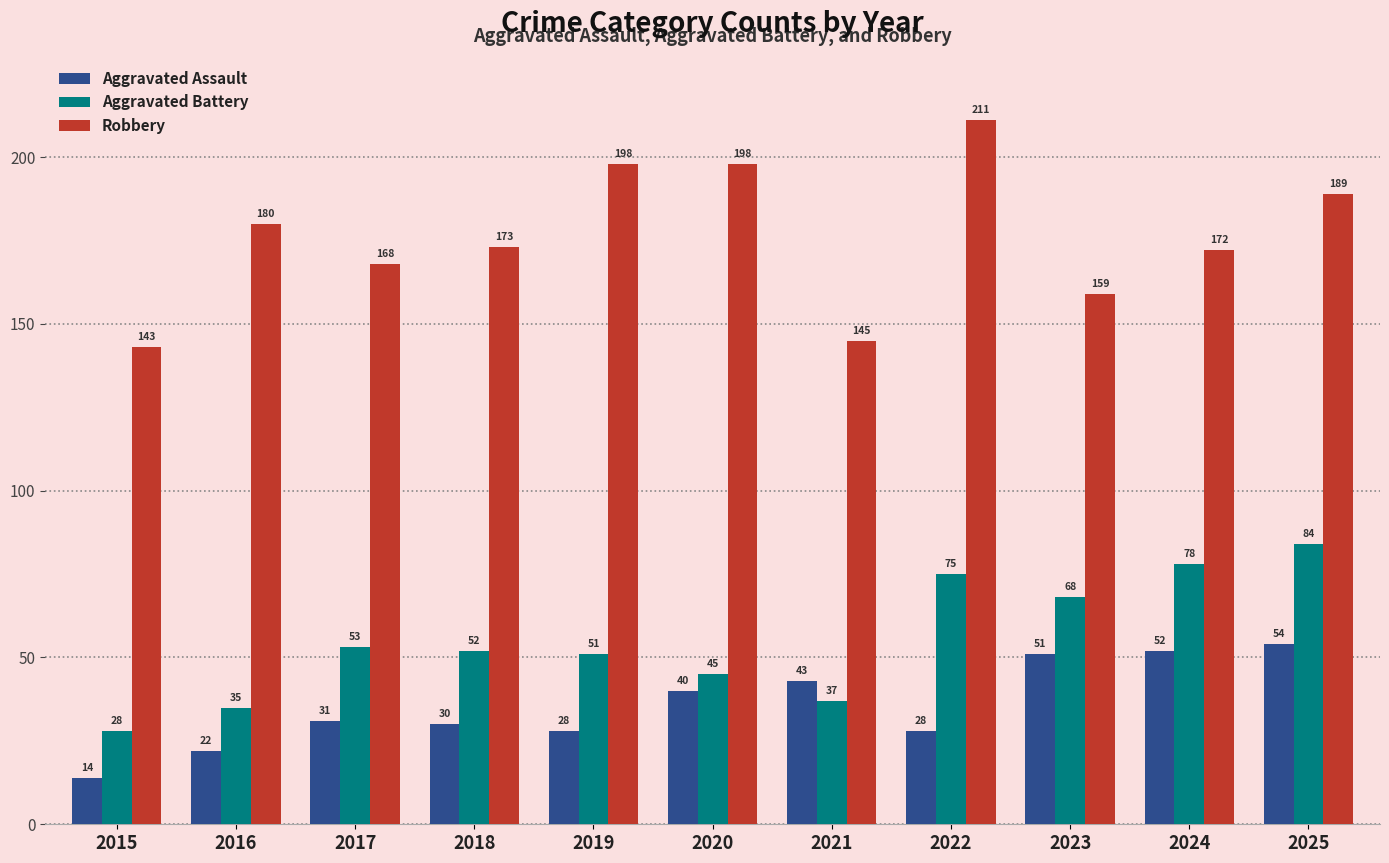

List the series in order of their peak value, highest first.

Robbery, Aggravated Battery, Aggravated Assault